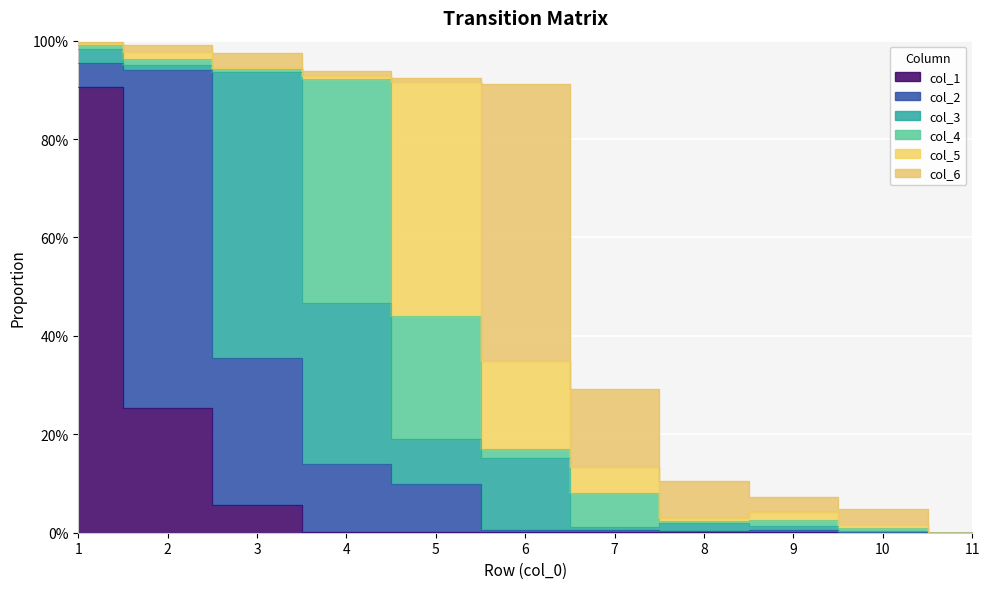

Where do col_5 and col_2 first cross each other?

4 and 5